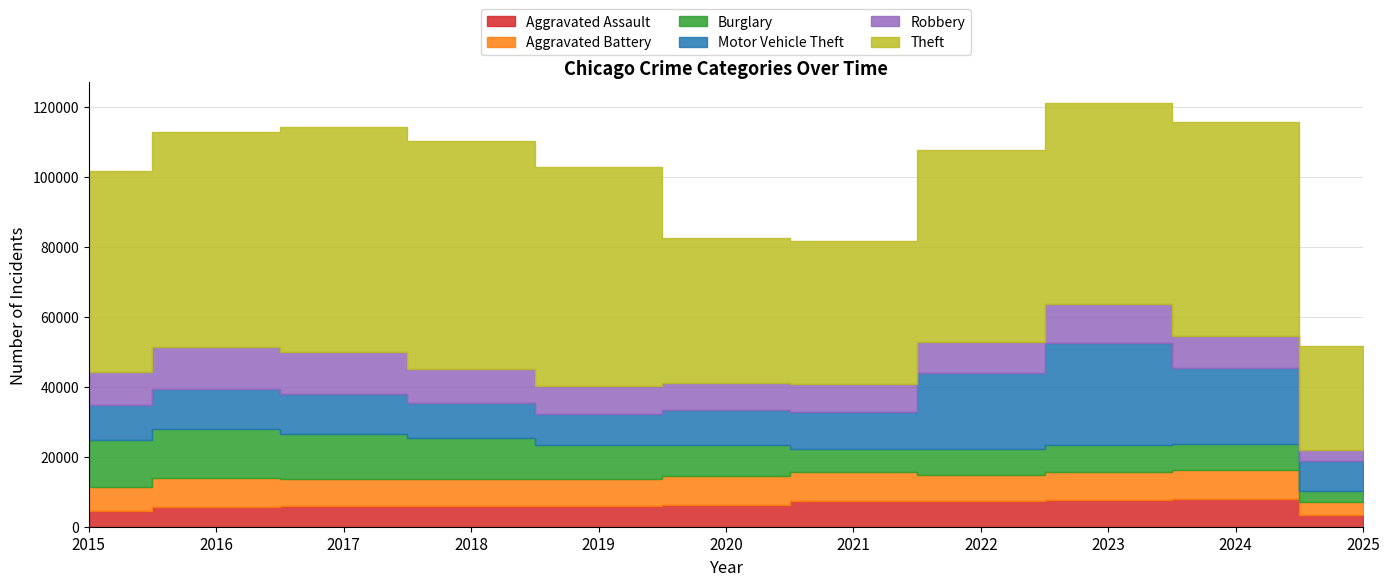

What is the value of the Aggravated Battery point at the 10th from the left?

8184